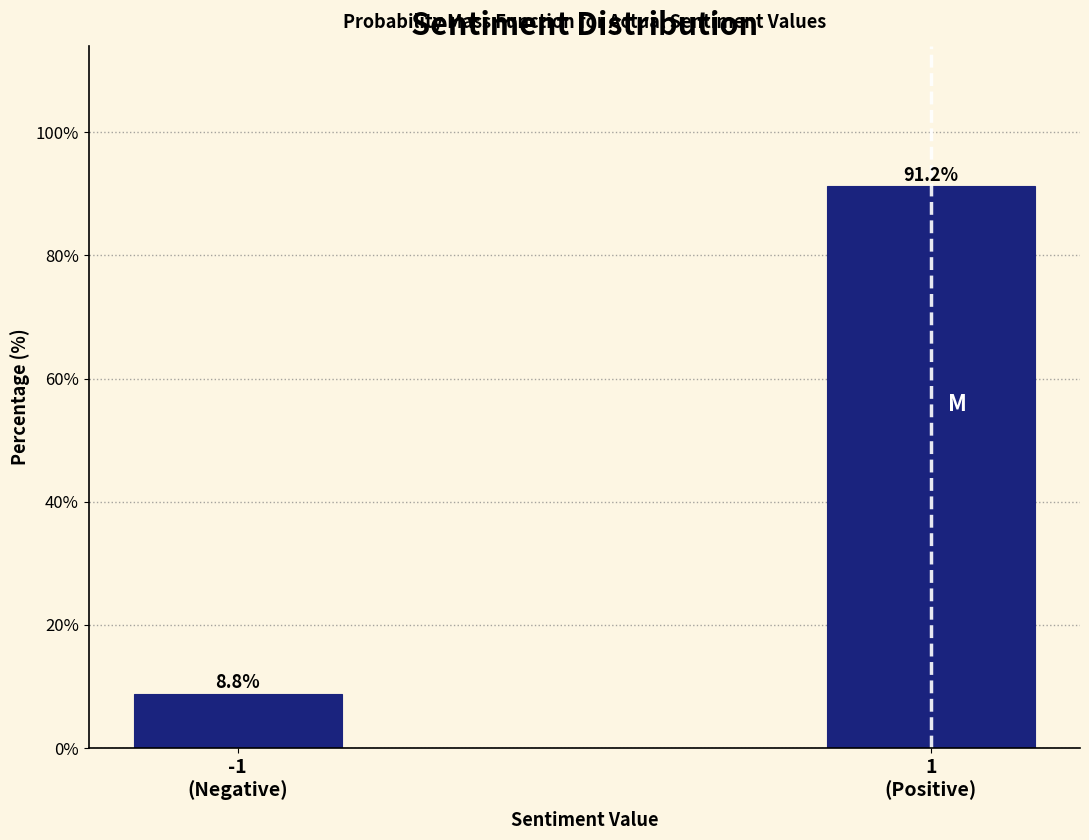

Reading left to right, extract all data points from this chart.

8.8	91.2